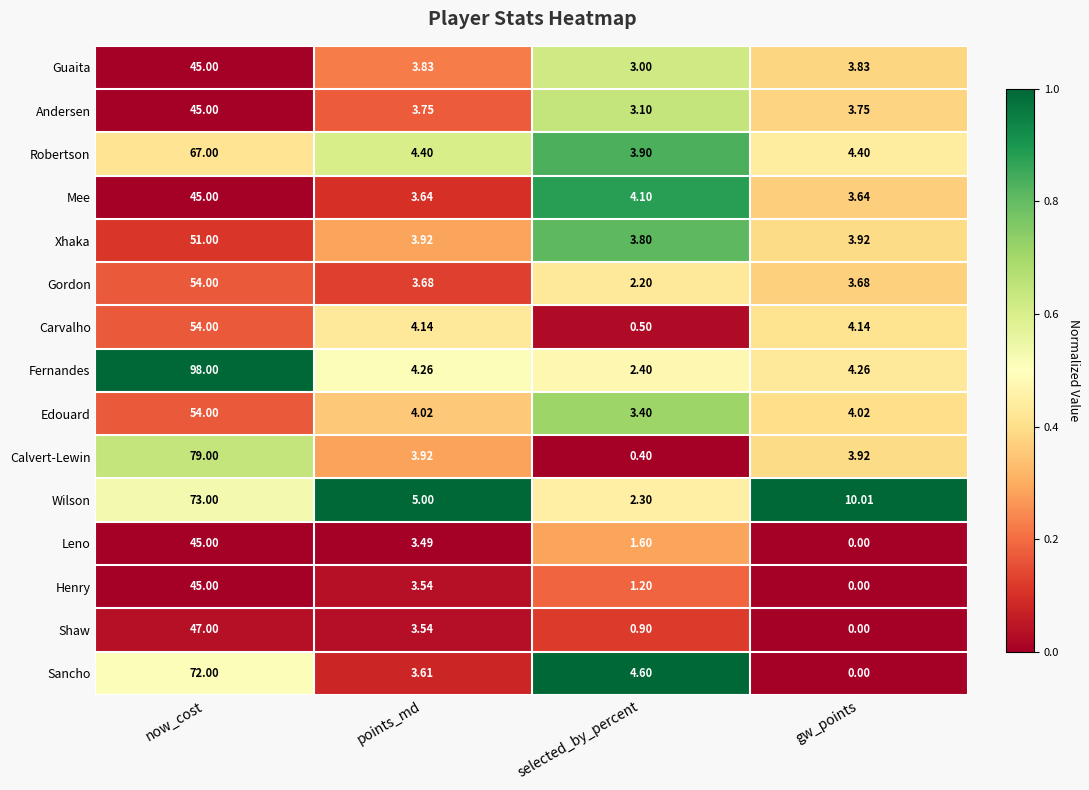

Is the value of Edouard at points_md greater than the value of Andersen at points_md?

Yes